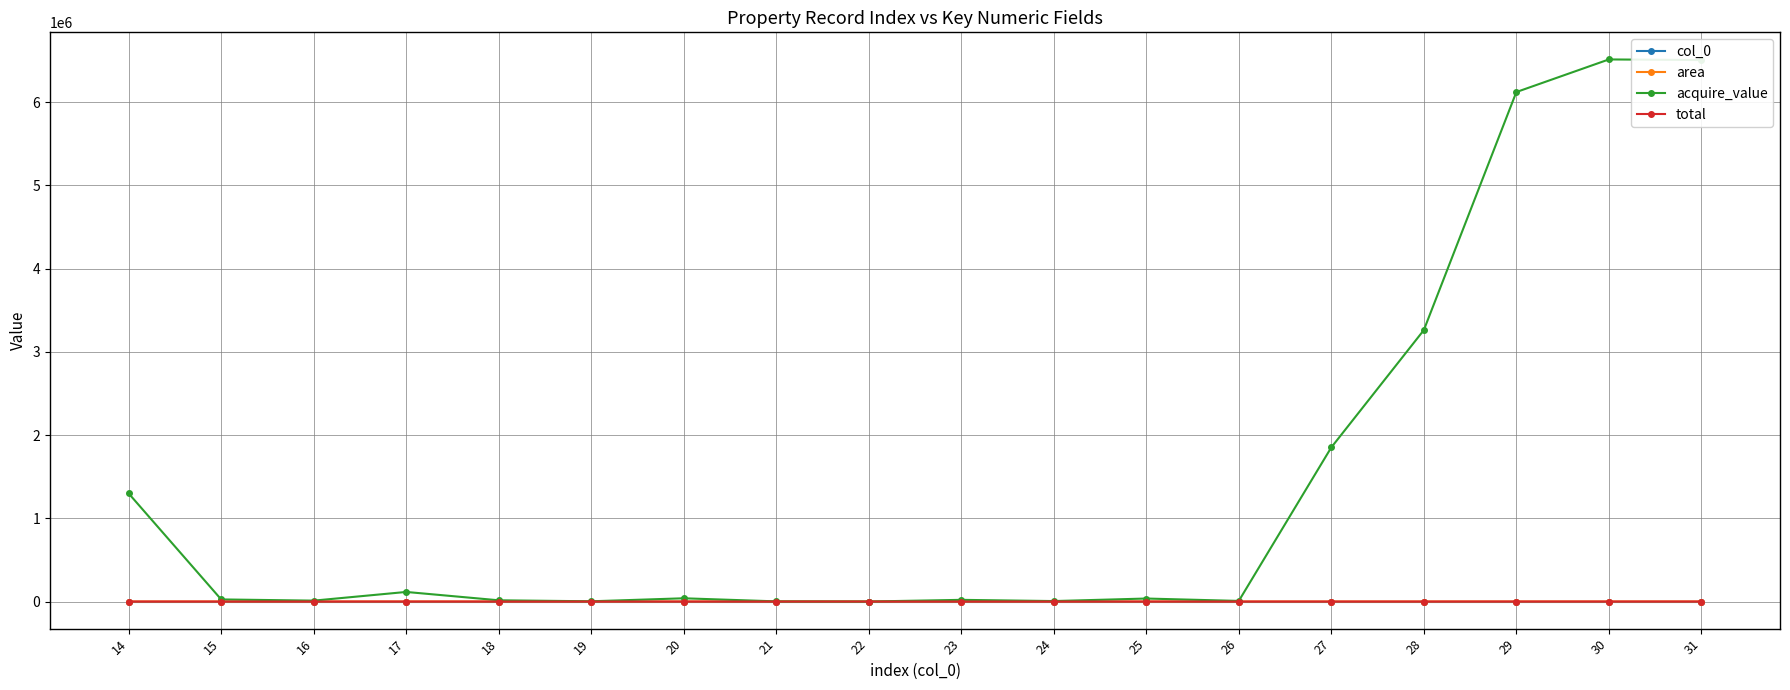

What is the value of the col_0 point at the 3rd from the left?

16.0